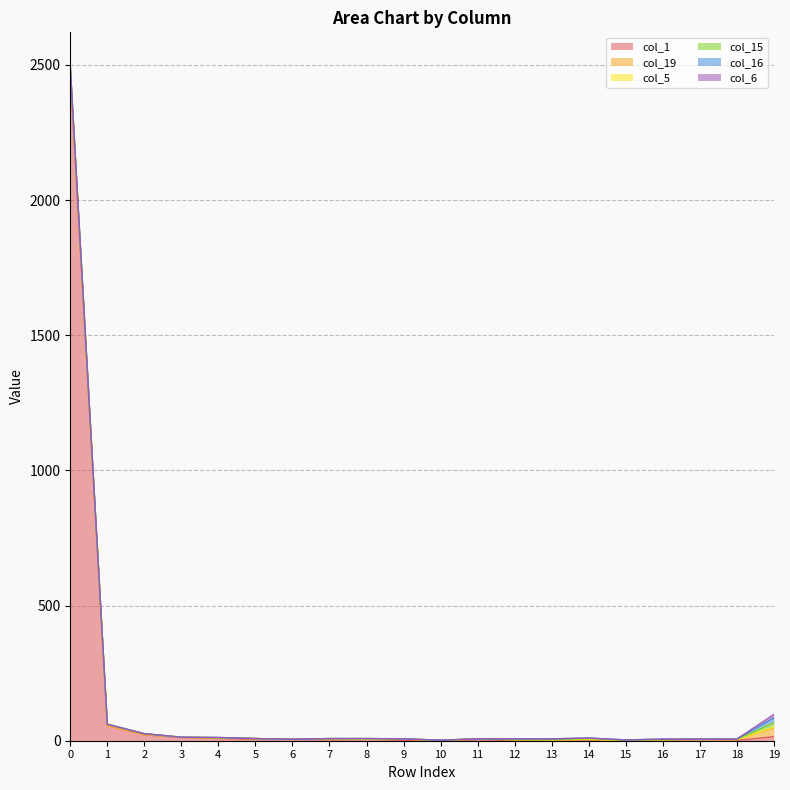

At how many categories does at least one series exceed 2193?

1